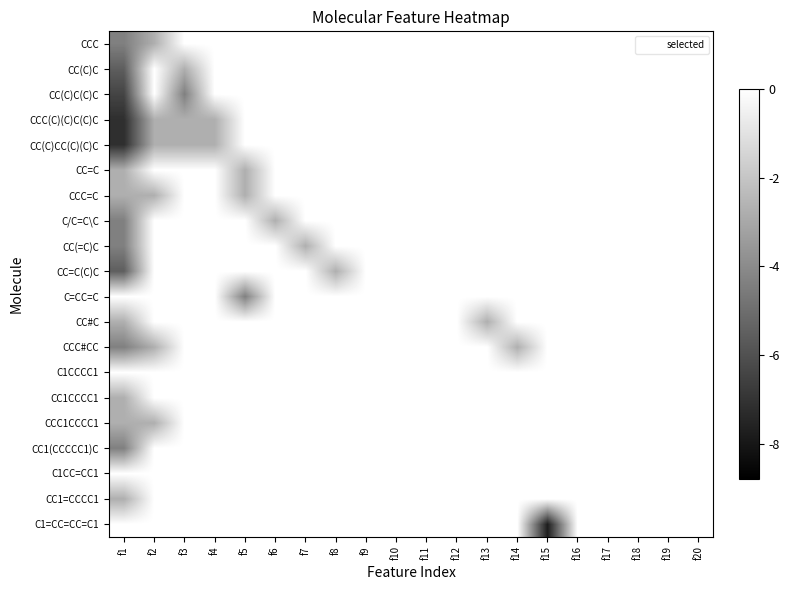

What is the difference between the highest and lowest values at f5?

1.1